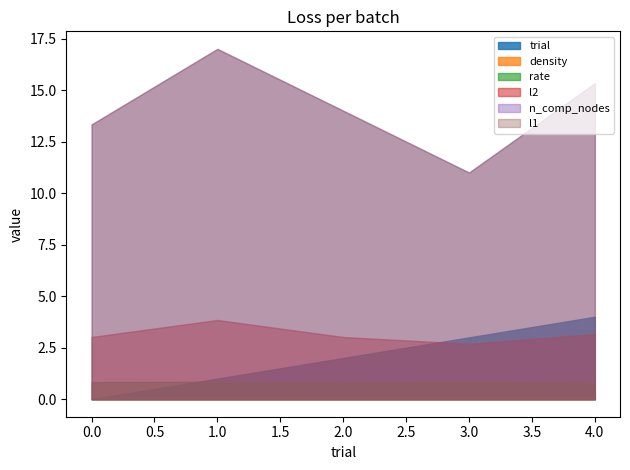

Reading right to left, list all the values displayed in this chart.

rate: 0.8	0.9	0.8	0.8	0.8
n_comp_nodes: 15.3	11.0	14.0	17.0	13.3
l1: 15.3	11.0	14.0	17.0	13.3
l2: 3.2	2.7	3.0	3.8	3.0
density: 0.1	0.1	0.1	0.1	0.1
trial: 4.0	3.0	2.0	1.0	0.0